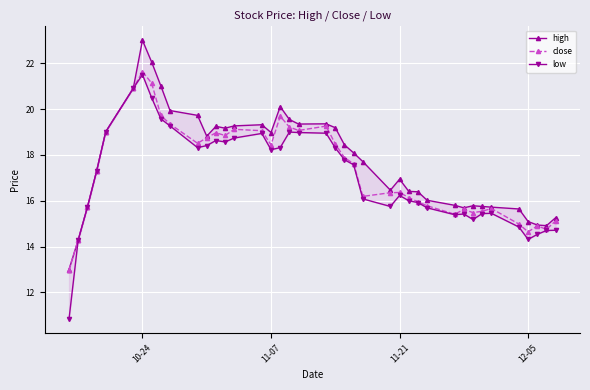

How many interior local peaks does the low series have?

7